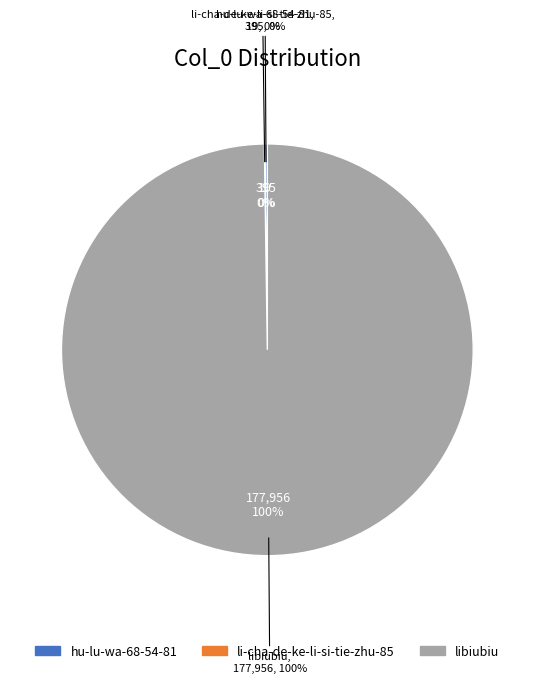

What is the change in value from hu-lu-wa-68-54-81 to li-cha-de-ke-li-si-tie-zhu-85?

-376